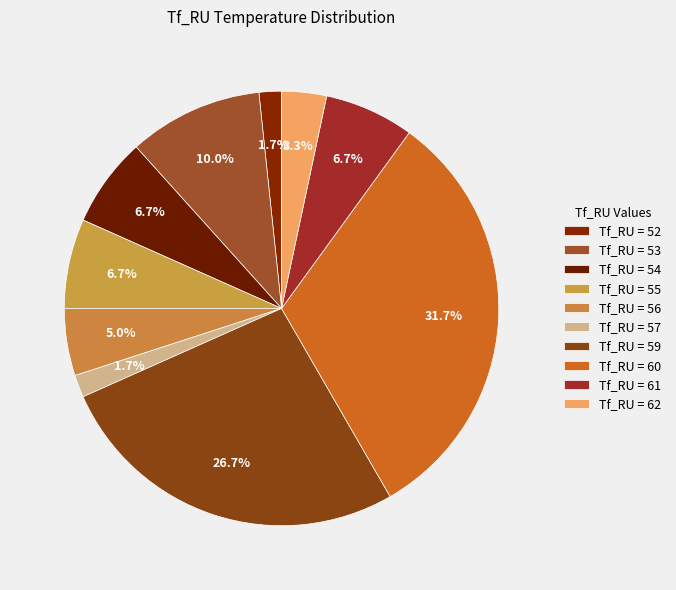

How many segments does this pie chart have?

10